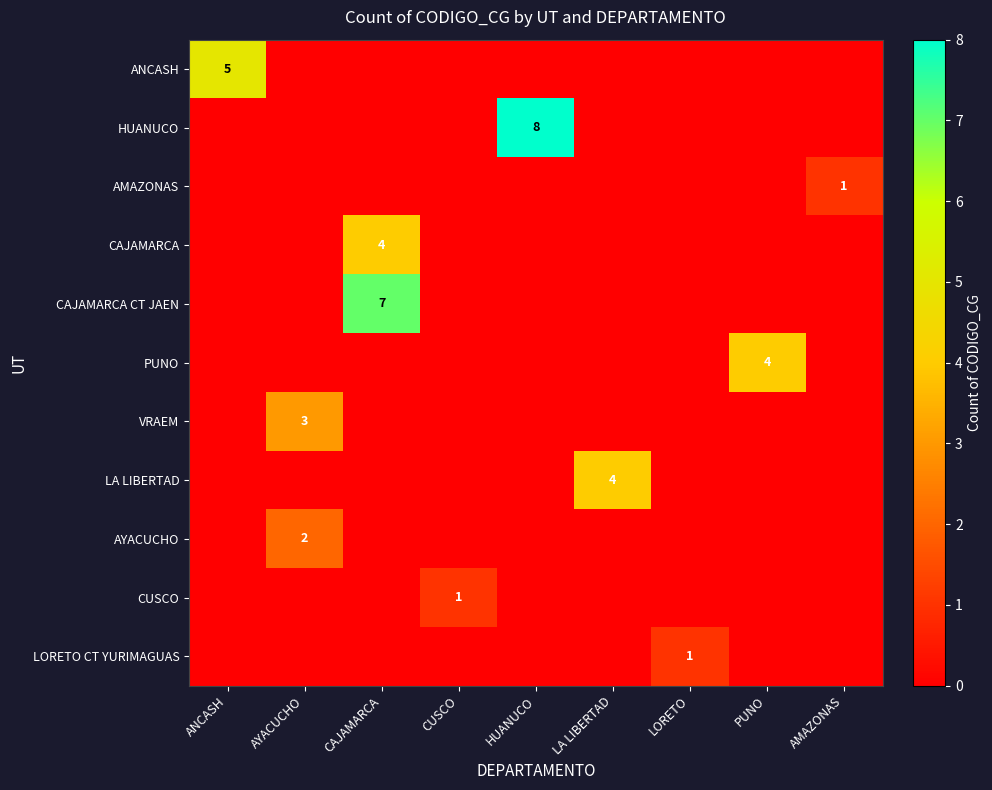

The LA LIBERTAD series shows 0 at HUANUCO. True or false?

True